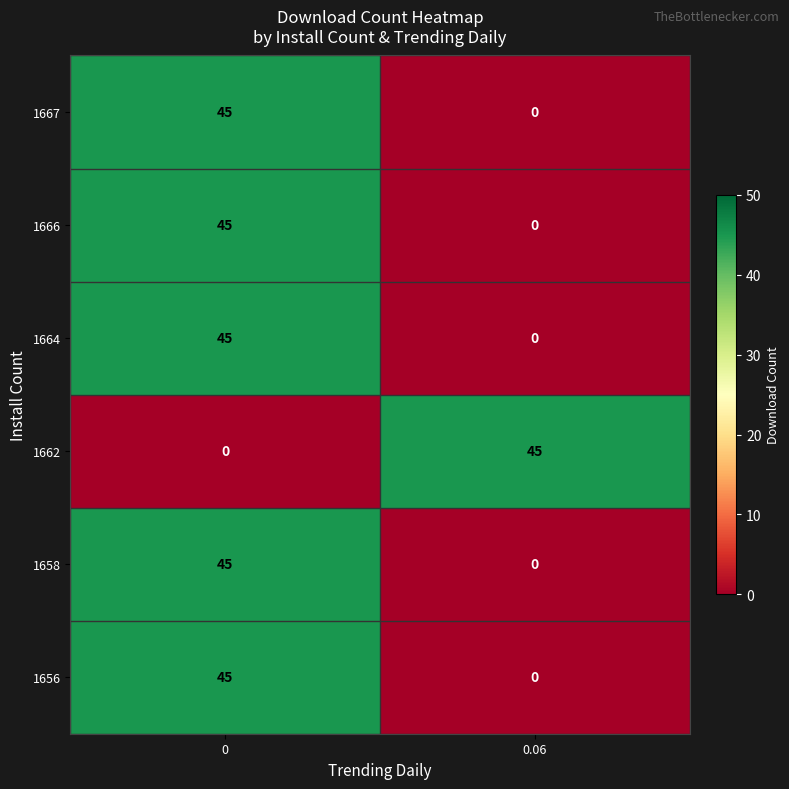

List the labels in order of 1664 value, largest first.

0, 0.06